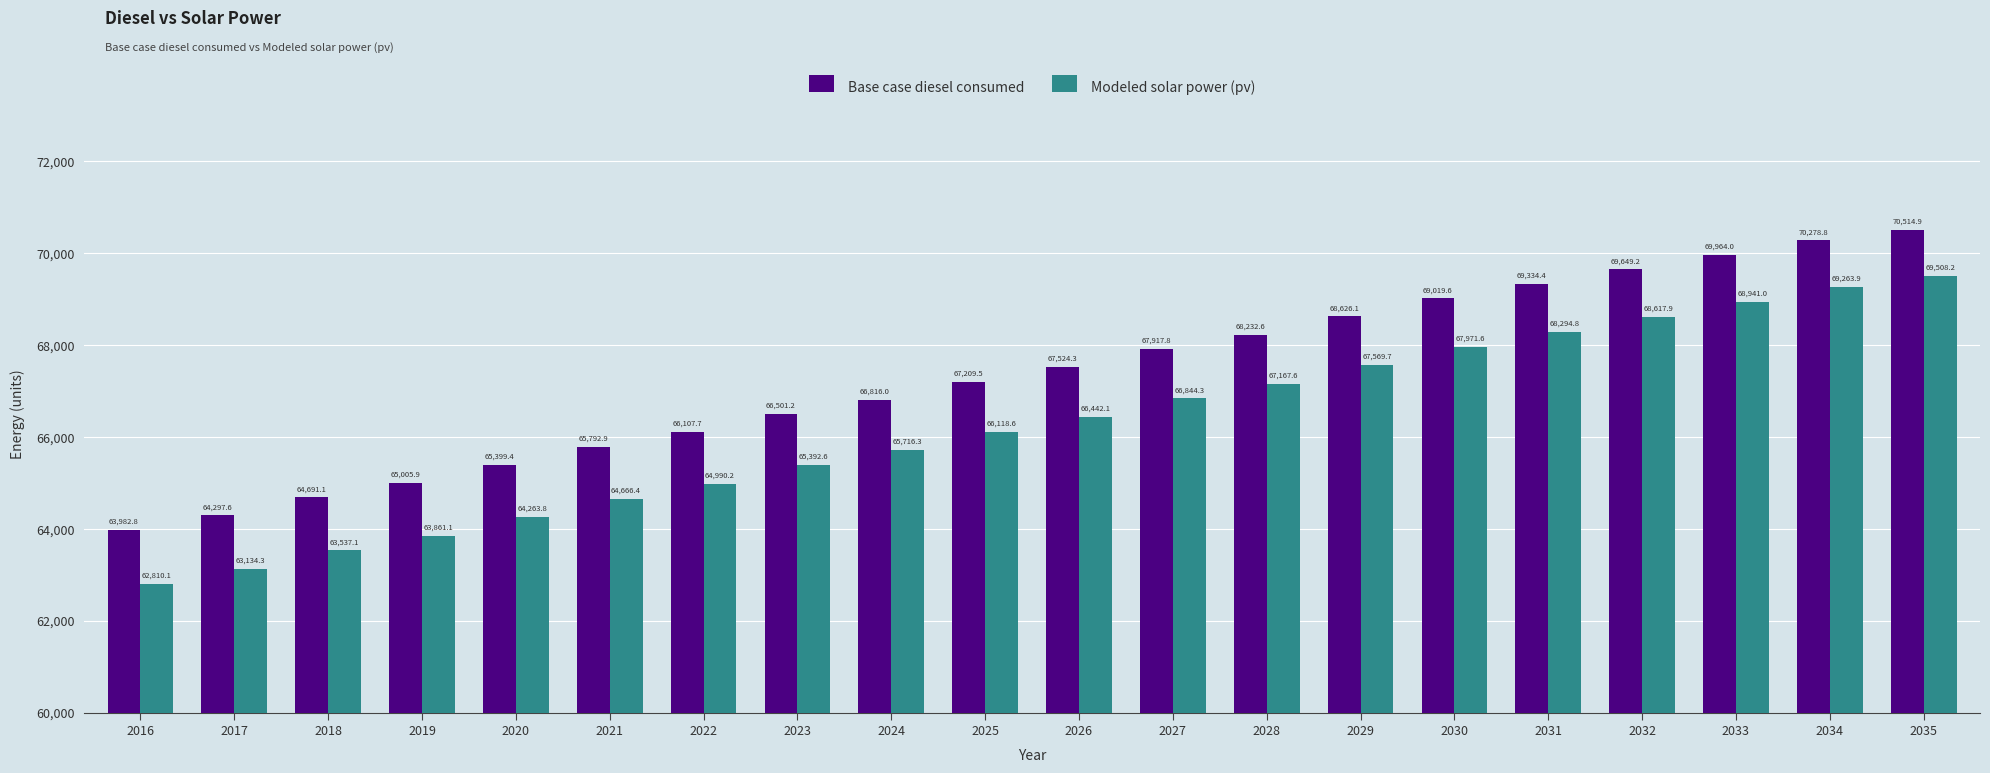

Which series has the largest range (max minus min)?

Modeled solar power (pv)